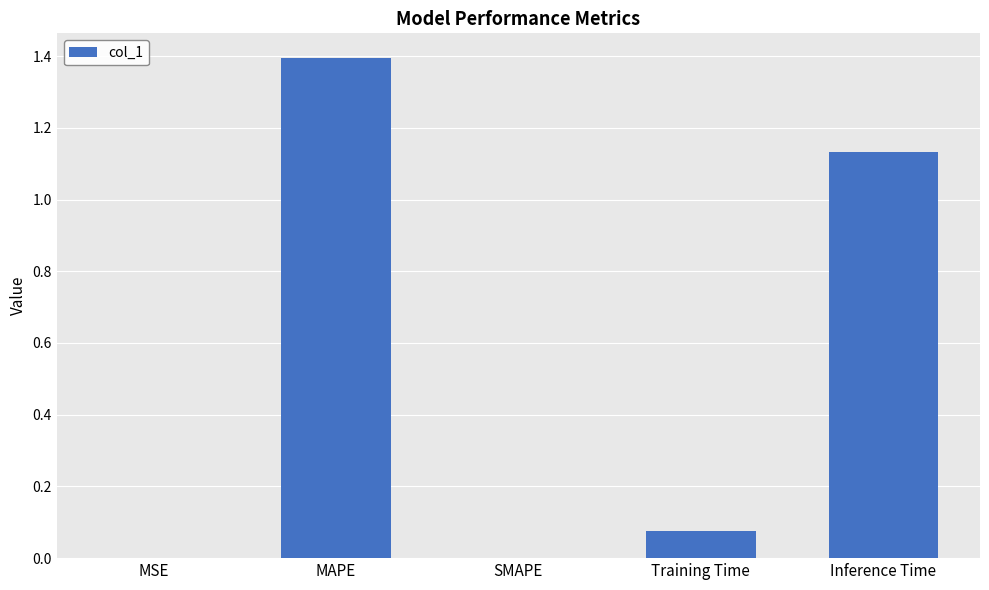

The chart shows a value of 0.0 at MSE. True or false?

True